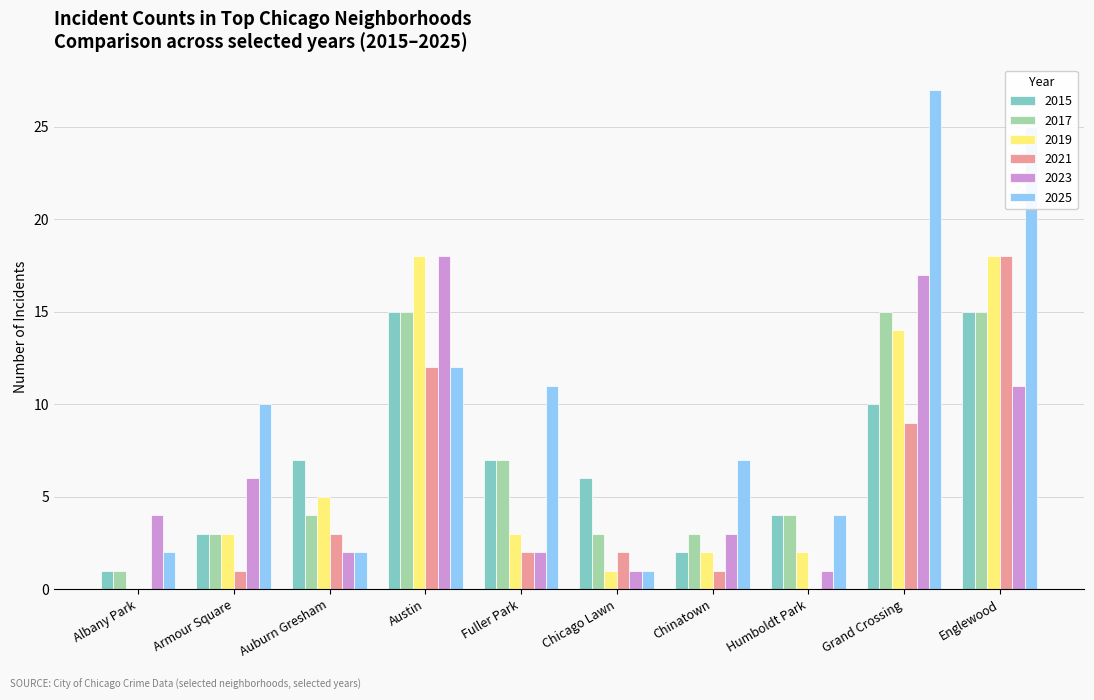

Reading left to right, what are all the values shown in this chart?

2015: 1	3	7	15	7	6	2	4	10	15
2017: 1	3	4	15	7	3	3	4	15	15
2019: 0	3	5	18	3	1	2	2	14	18
2021: 0	1	3	12	2	2	1	0	9	18
2023: 4	6	2	18	2	1	3	1	17	11
2025: 2	10	2	12	11	1	7	4	27	25